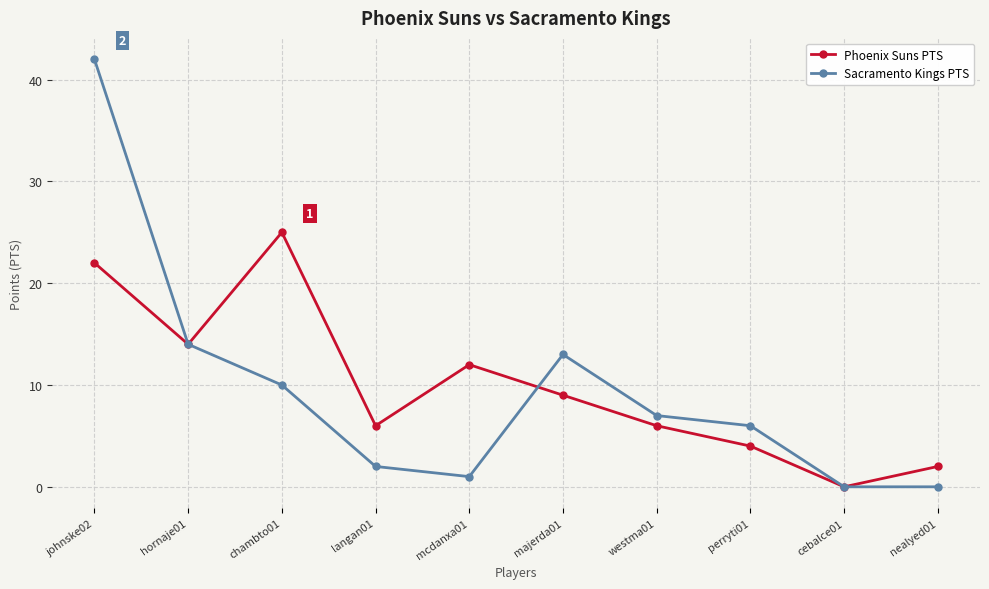

Is this an area chart (filled region under the line)?

No